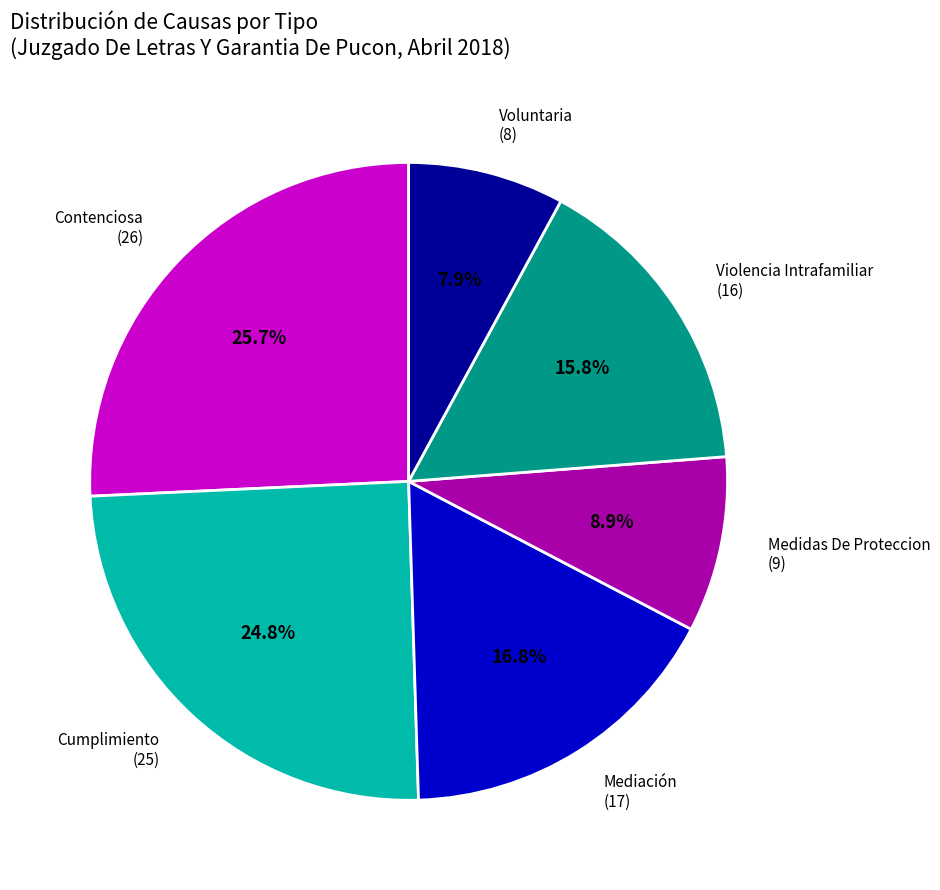

How many segments does this pie chart have?

6